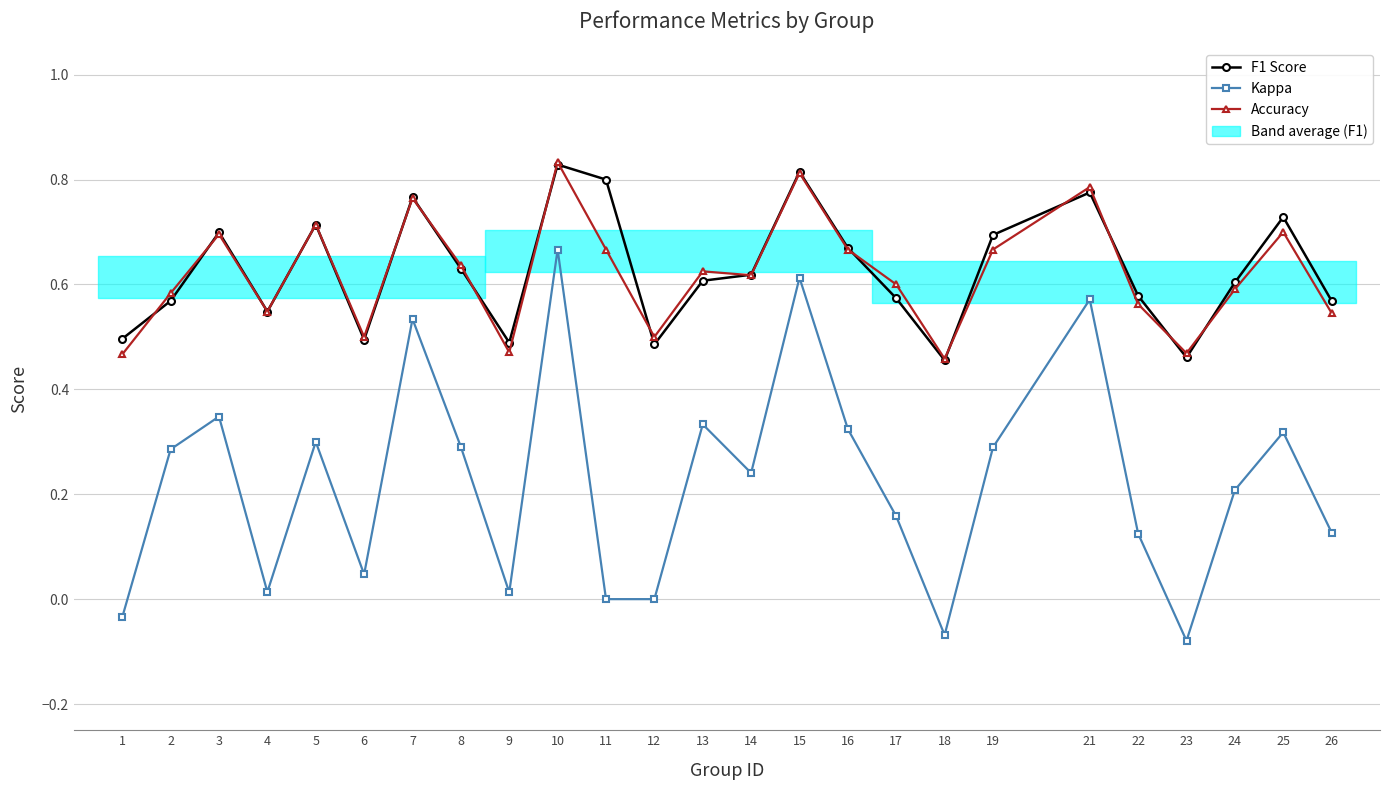

How many categories are shown in the chart?

25